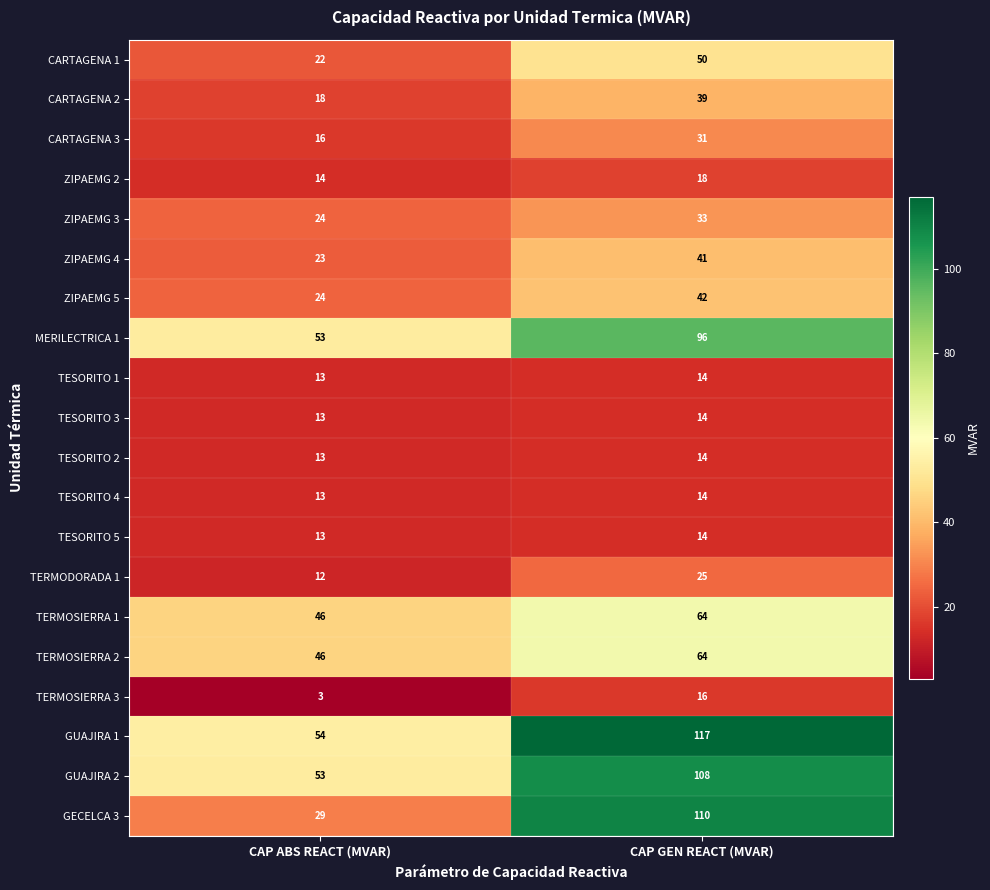

Rank the categories by ZIPAEMG 4 value from lowest to highest.

CAP ABS REACT (MVAR), CAP GEN REACT (MVAR)